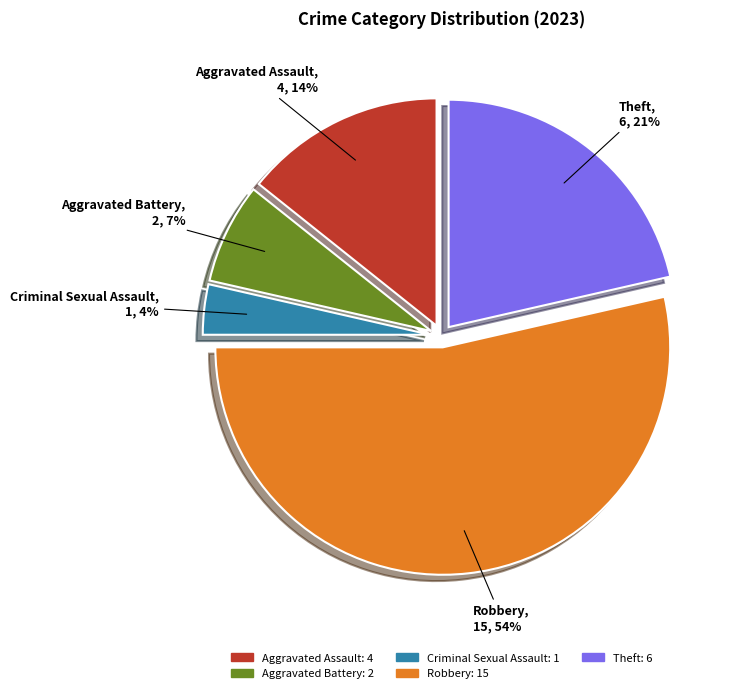

Which category accounts for the majority?

Robbery